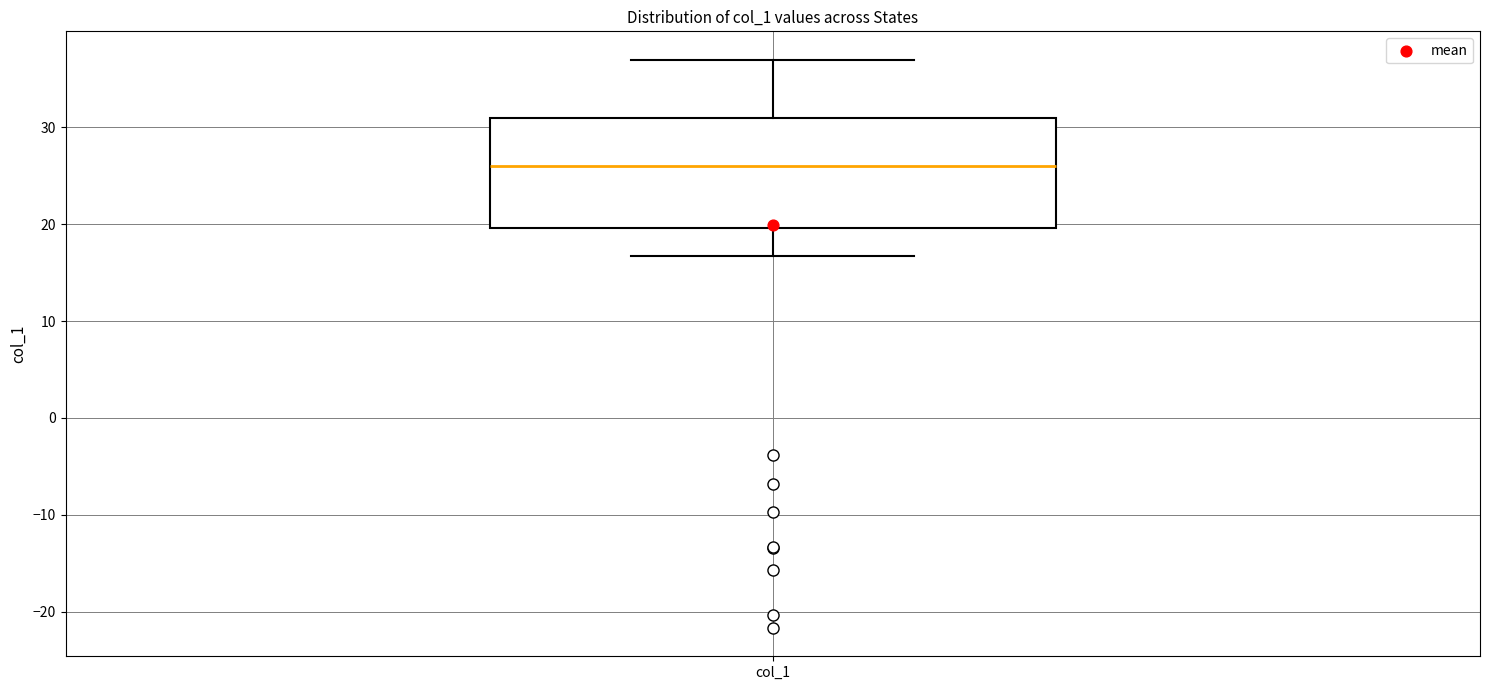

Read this box plot against the y-axis: the position of the median line, the range covered by the box, and the ends of both whiskers. The values are not printed on the chart, so give them approximately, as read against the axis.

median 26, box 20 to 31, whiskers 17 to 37